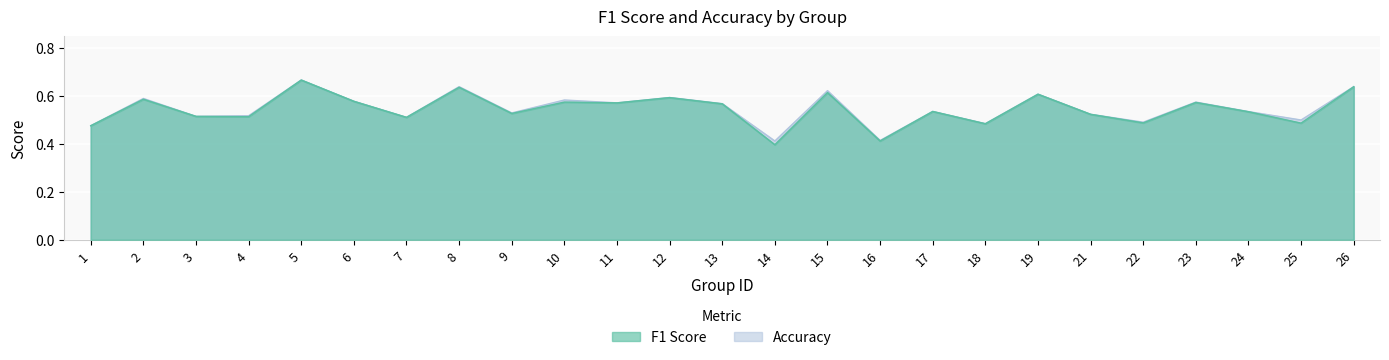

What is the highest value of the f1 series?

0.7